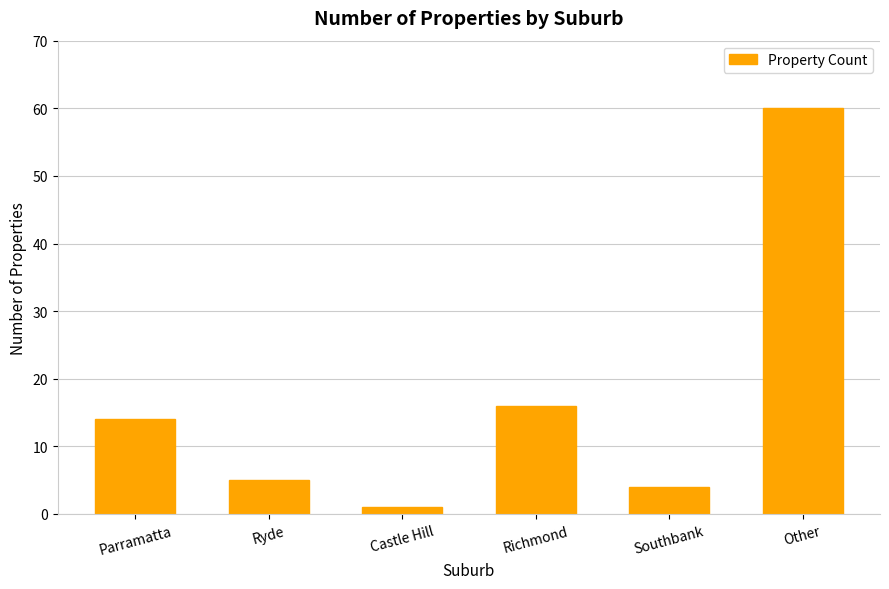

Reading left to right, what are all the values shown in this chart?

14	5	1	16	4	60